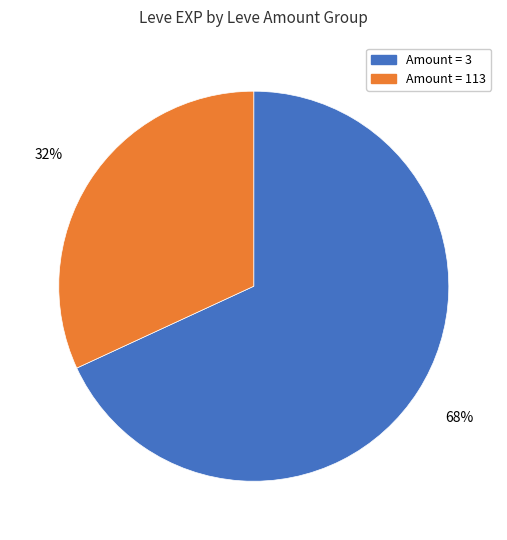

Is there any slice that represents more than half of the pie?

Yes